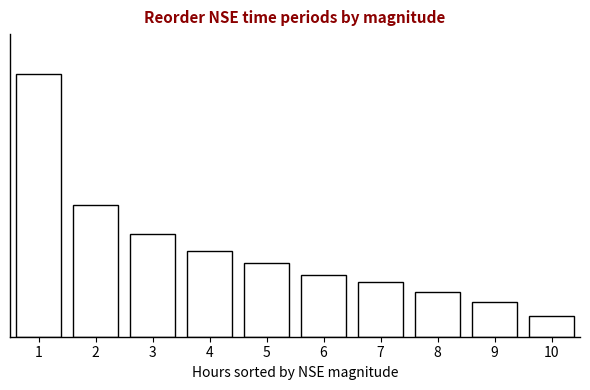

Are the bars horizontal?

No